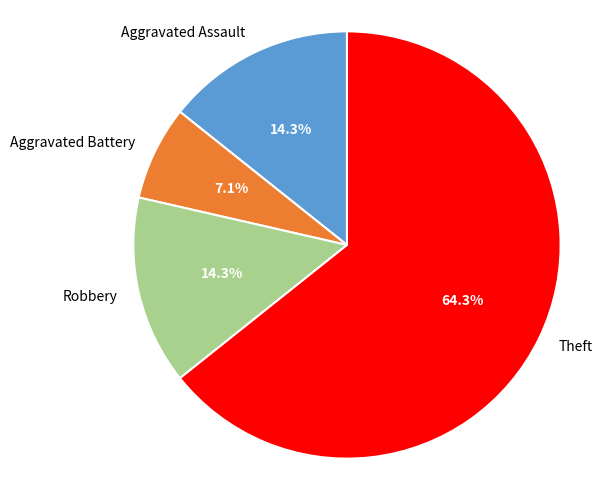

What is the majority slice?

Theft